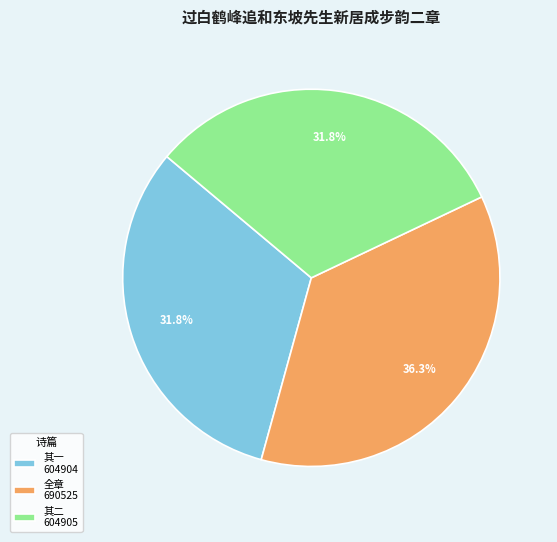

To the nearest percent, what is the difference between the largest and smallest slice percentages?

5%